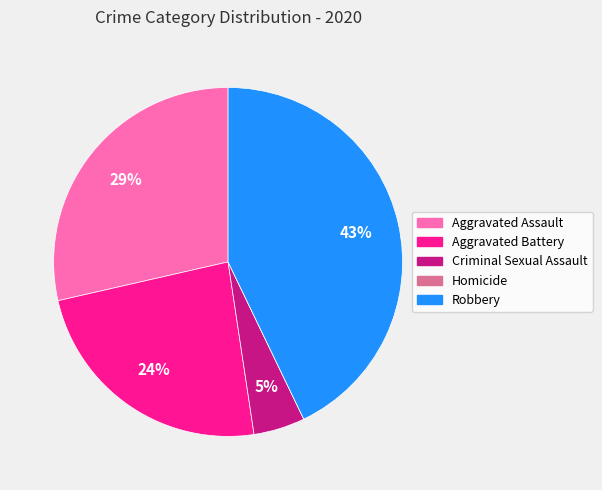

Is it true that Aggravated Assault is 29% of the pie?

True